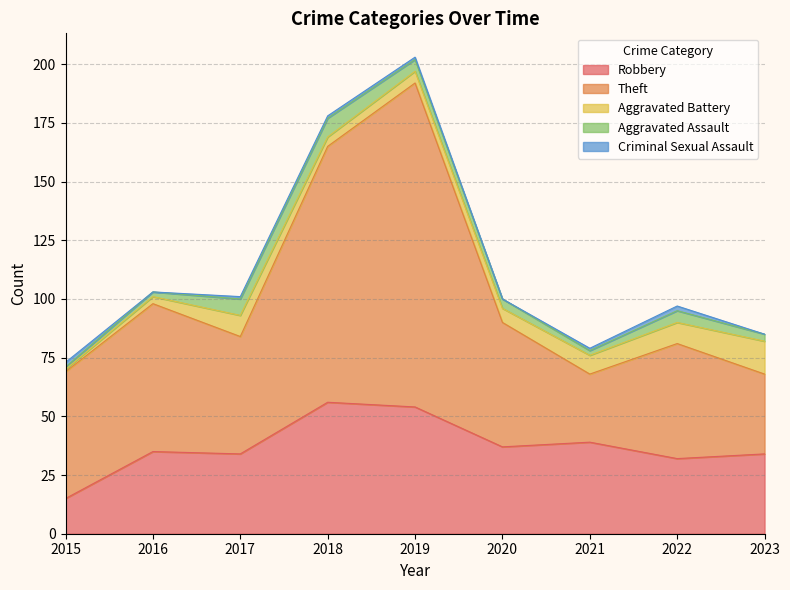

True or false: Aggravated Assault has a value of 0 at 2015.

False